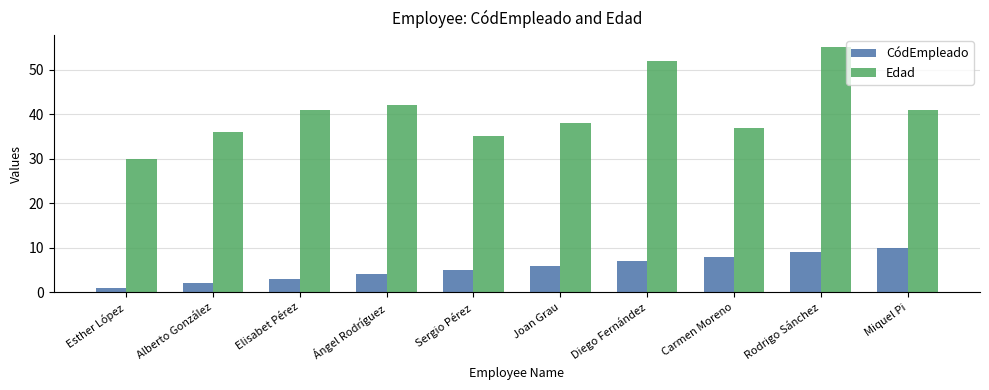

At which category is the sum across all series the highest?

Rodrigo Sánchez